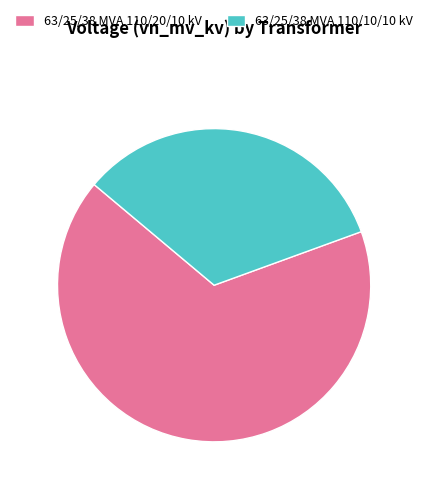

The 63/25/38 MVA 110/20/10 kV slice represents 67% of the pie. True or false?

True